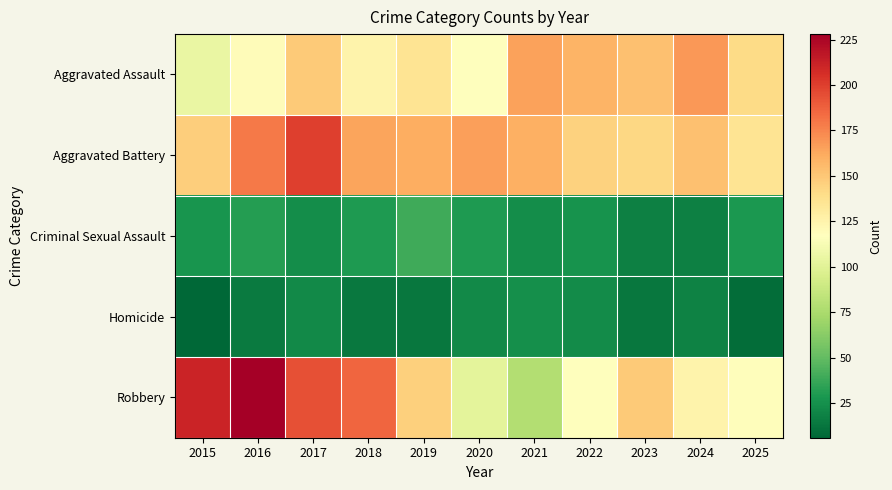

Which series has the widest spread of values?

Robbery